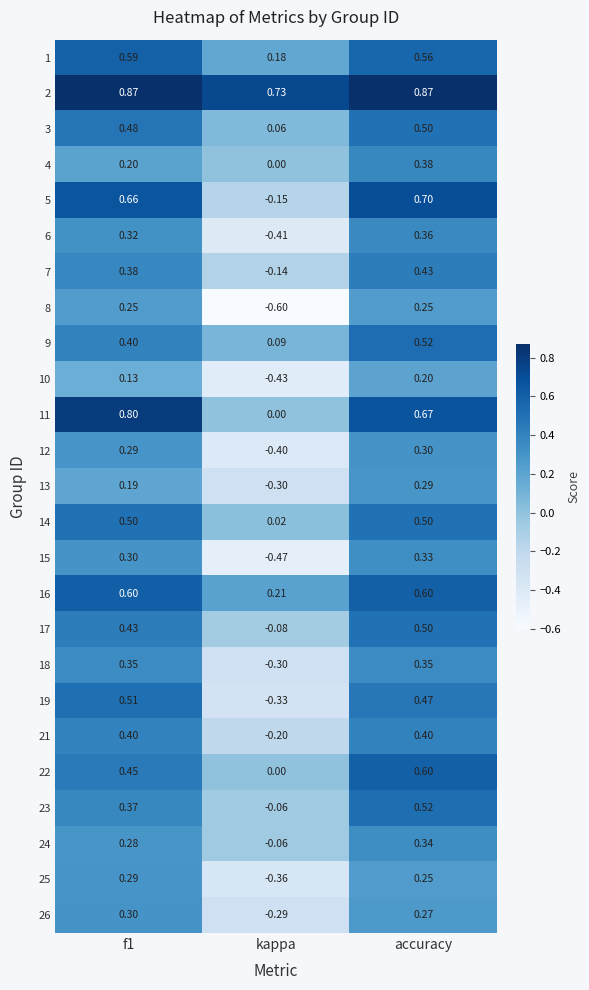

What is the difference between the highest and lowest values at accuracy?

0.7